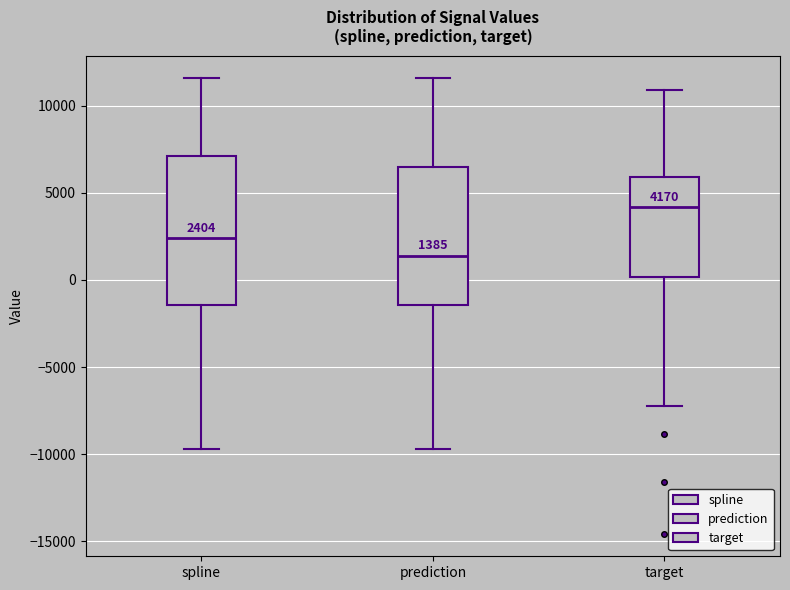

Which box is the tallest, from its lower edge to its upper edge?

spline